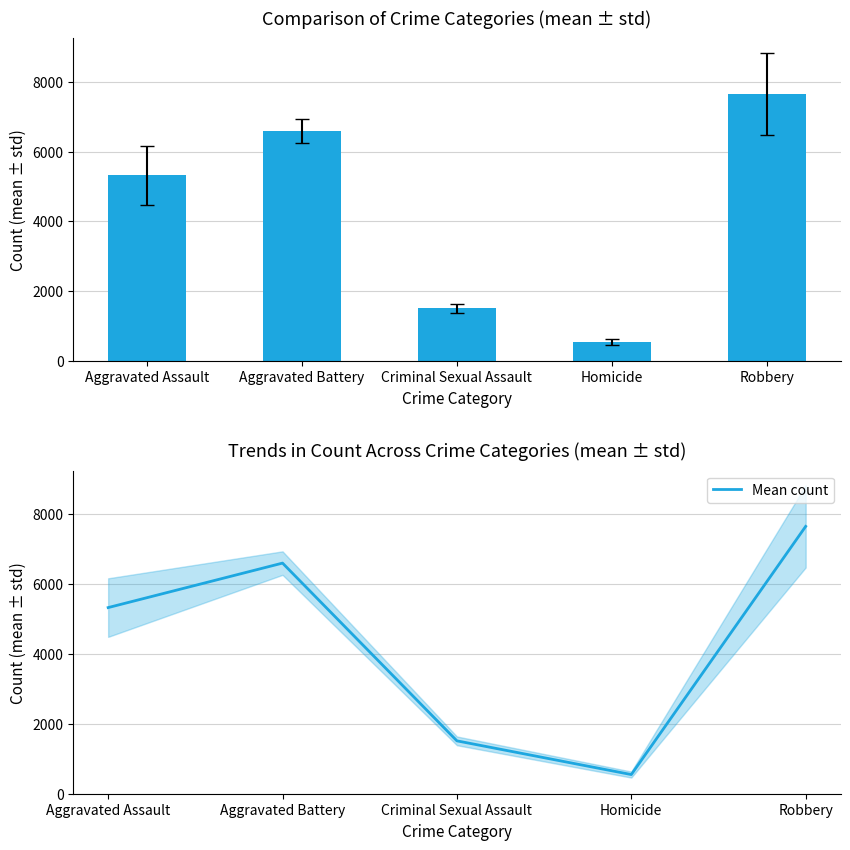

Rank the categories by value from lowest to highest.

Homicide, Criminal Sexual Assault, Aggravated Assault, Aggravated Battery, Robbery